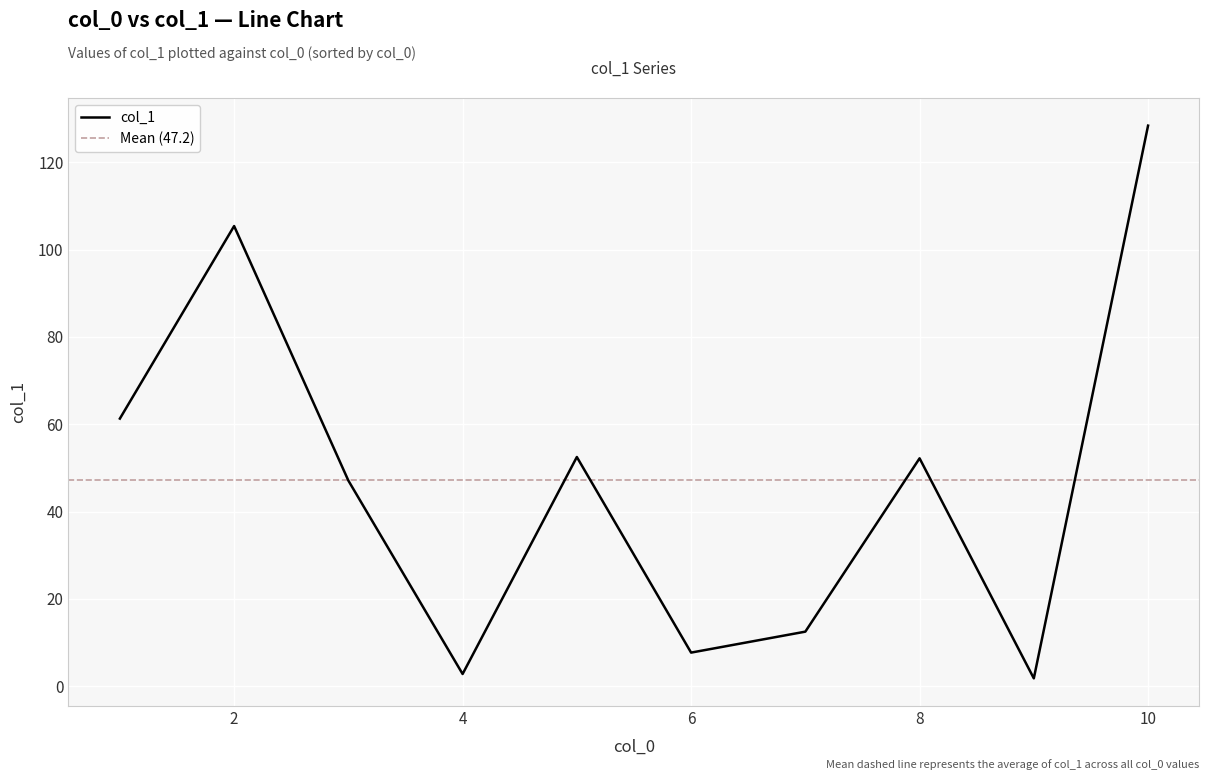

What is the difference between the values at 8 and 9?

50.4